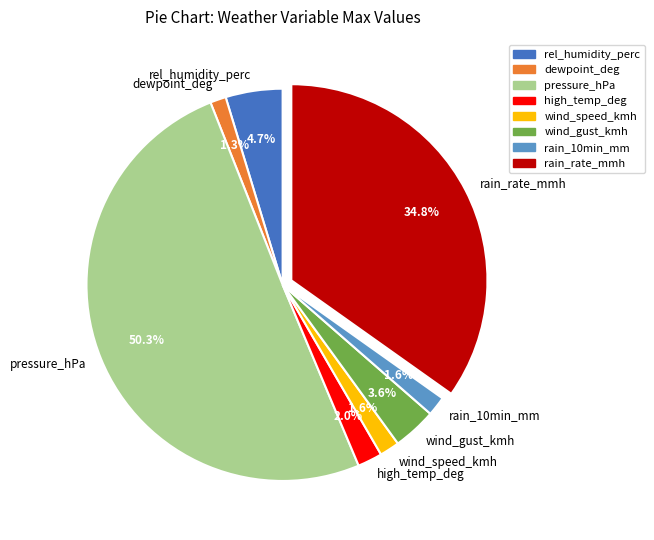

To the nearest percent, what is the difference between the largest and smallest slice percentages?

49%